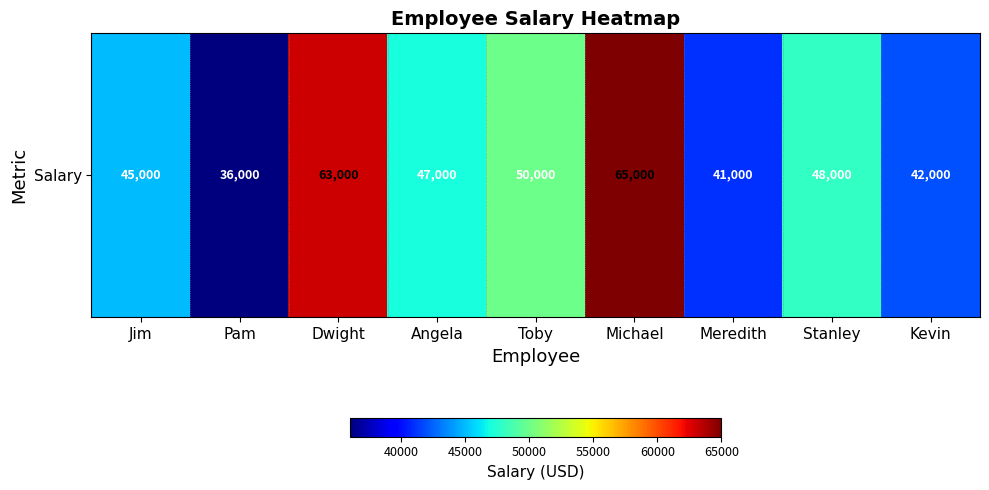

At which category does the chart reach its peak across all series?

Michael